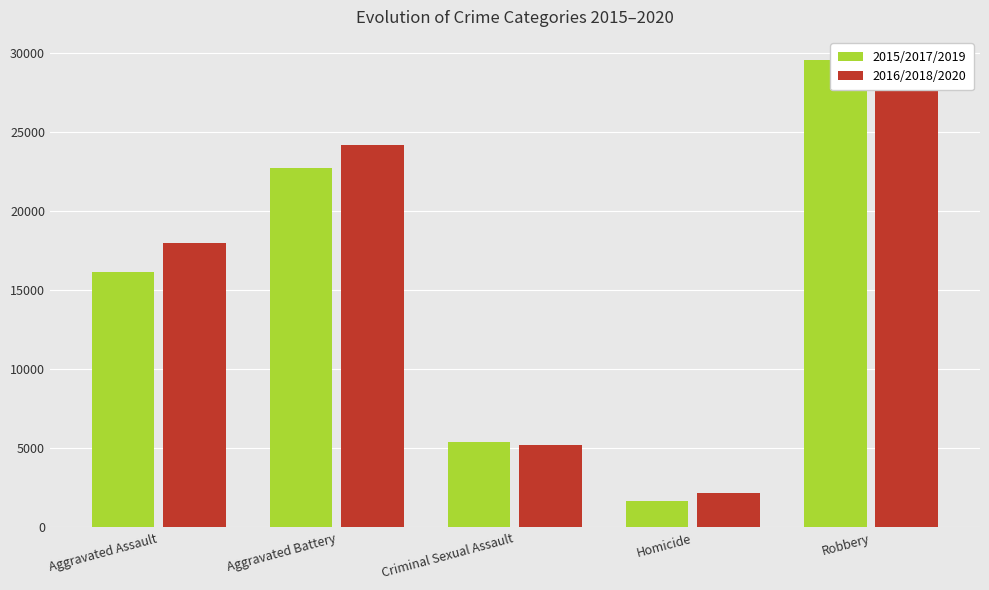

What are all the series names shown in the legend?

2015/2017/2019, 2016/2018/2020